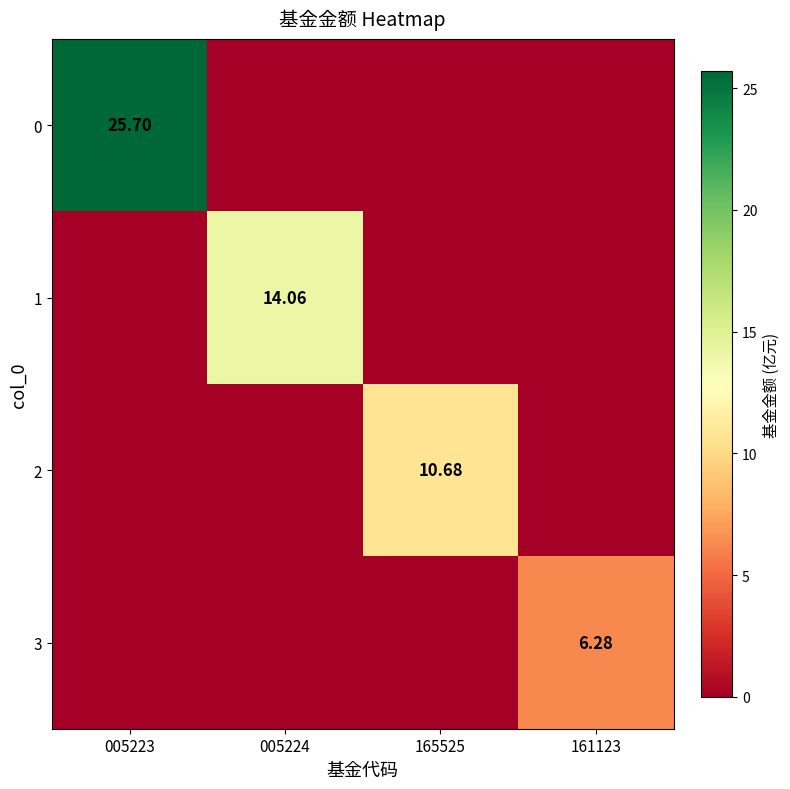

The 2 series shows 5.0 at 165525. True or false?

False